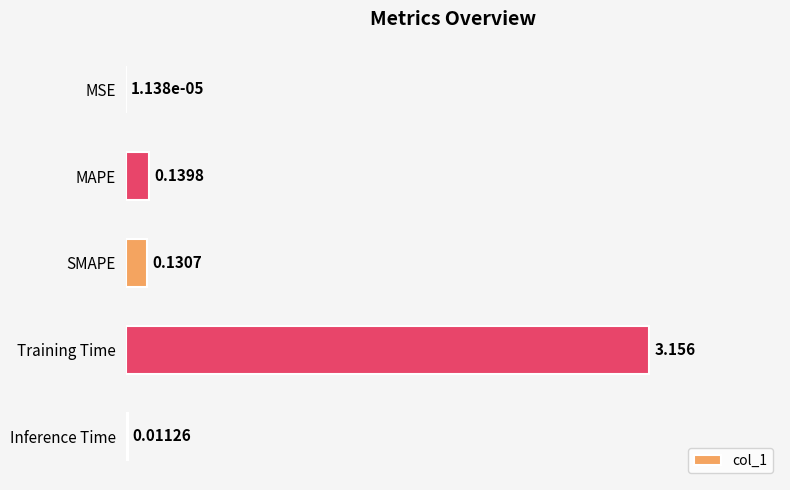

Which has a higher value, MSE or Training Time?

Training Time